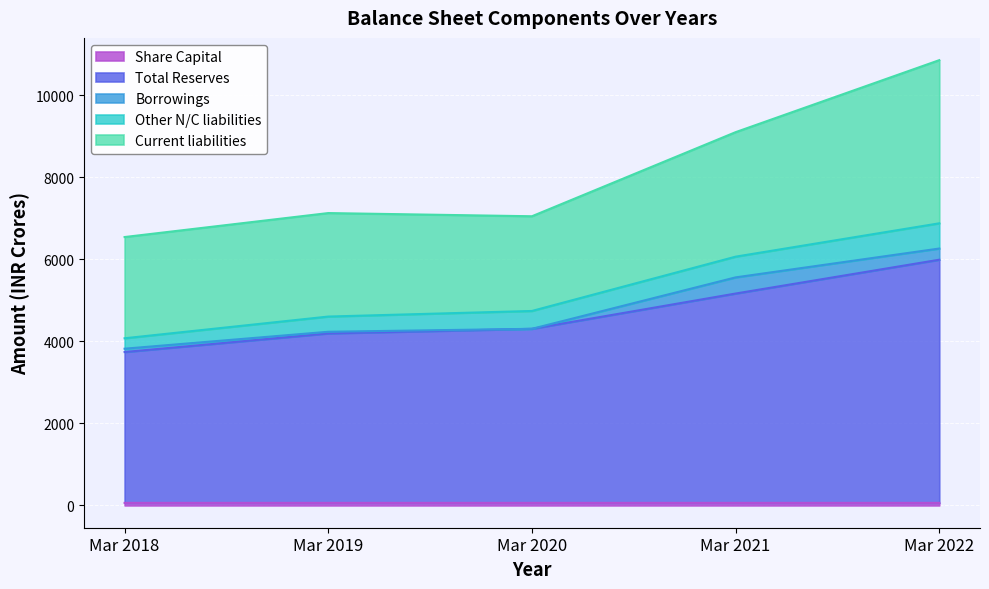

Which label corresponds to the largest value in the chart?

Mar 2022